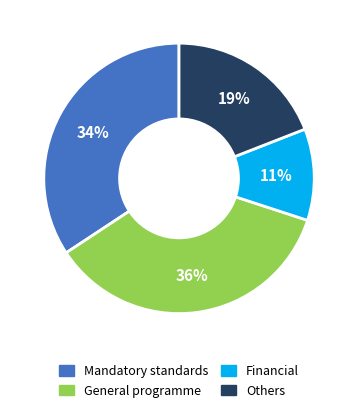

To the nearest percent, what is the difference between the largest and smallest slice percentages?

25%